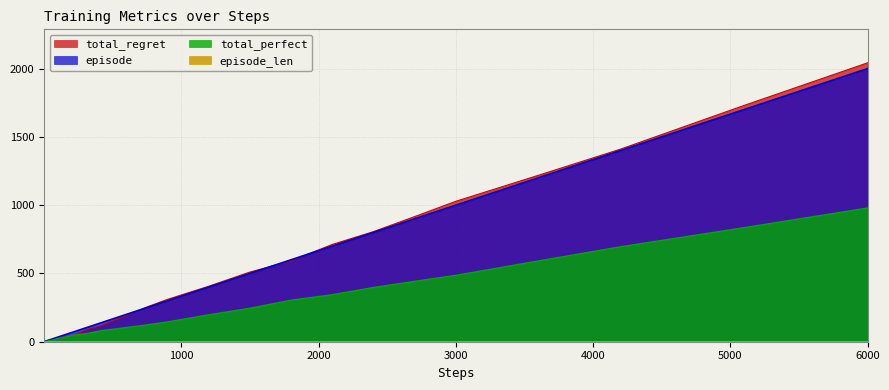

Which series has the widest spread of values?

total_regret